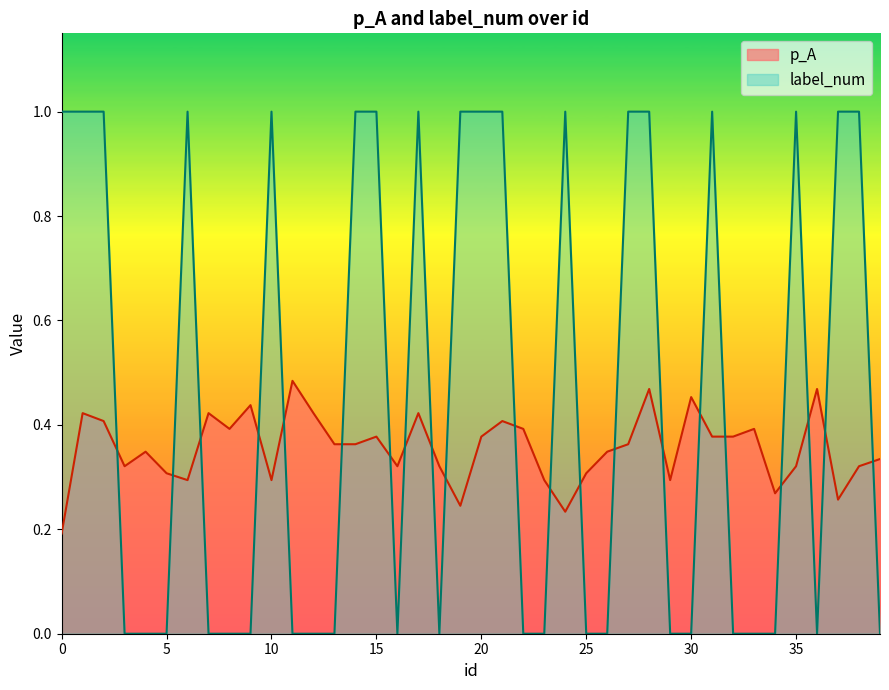

True or false: label_num and p_A cross at least once.

True